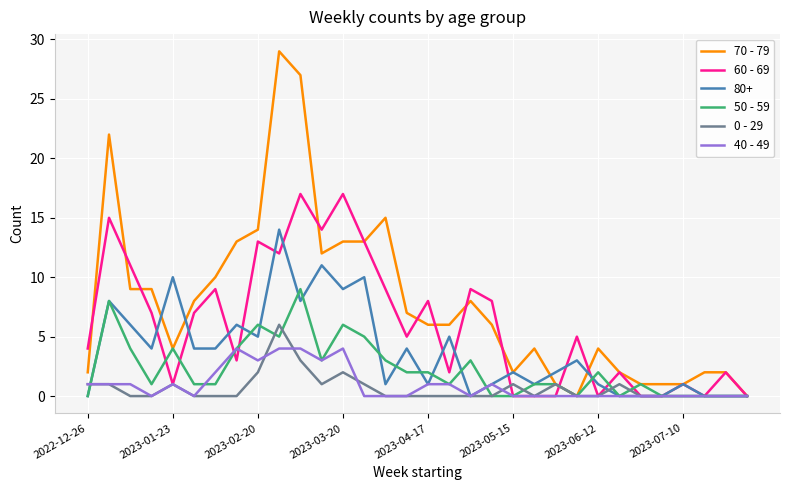

What are all the series names shown in the legend?

70 - 79, 60 - 69, 80+, 50 - 59, 0 - 29, 40 - 49